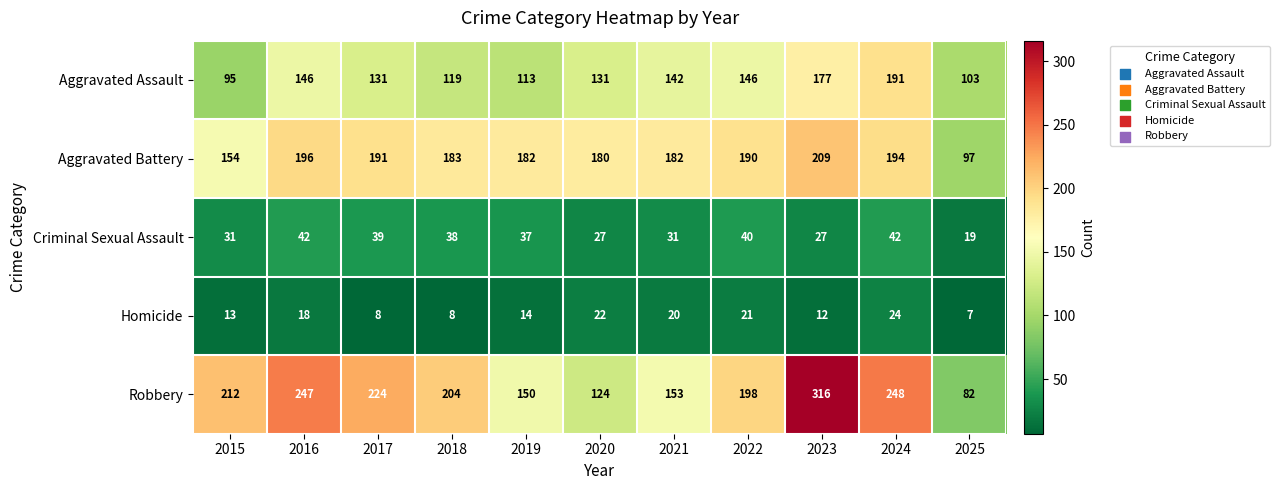

How many series are shown in this chart?

5